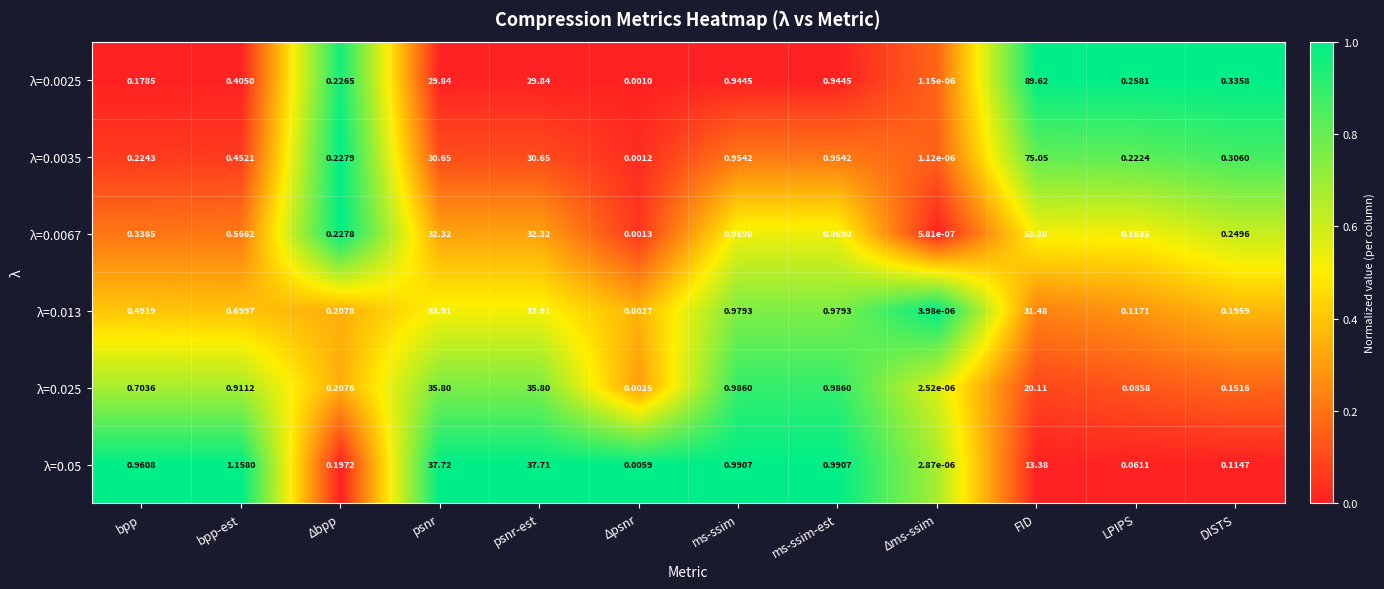

Is the value of λ=0.025 at FID greater than the value of λ=0.0025 at Δms-ssim?

Yes